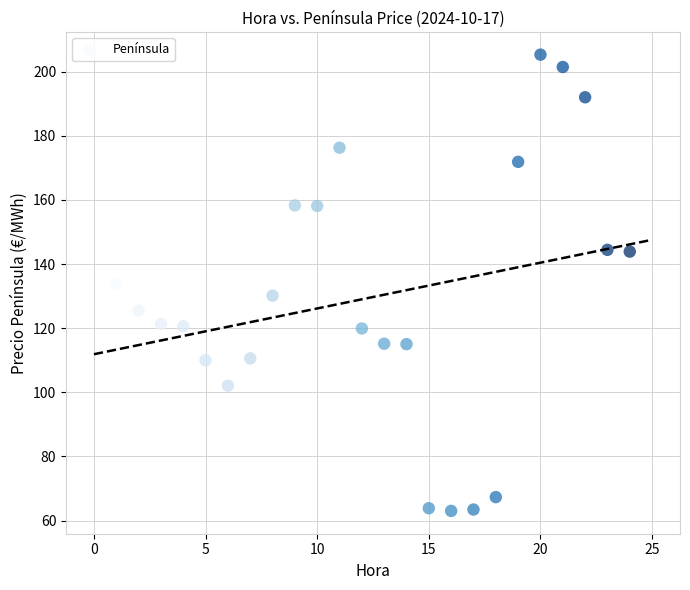

What is the range of X values (max minus min)?

23.0